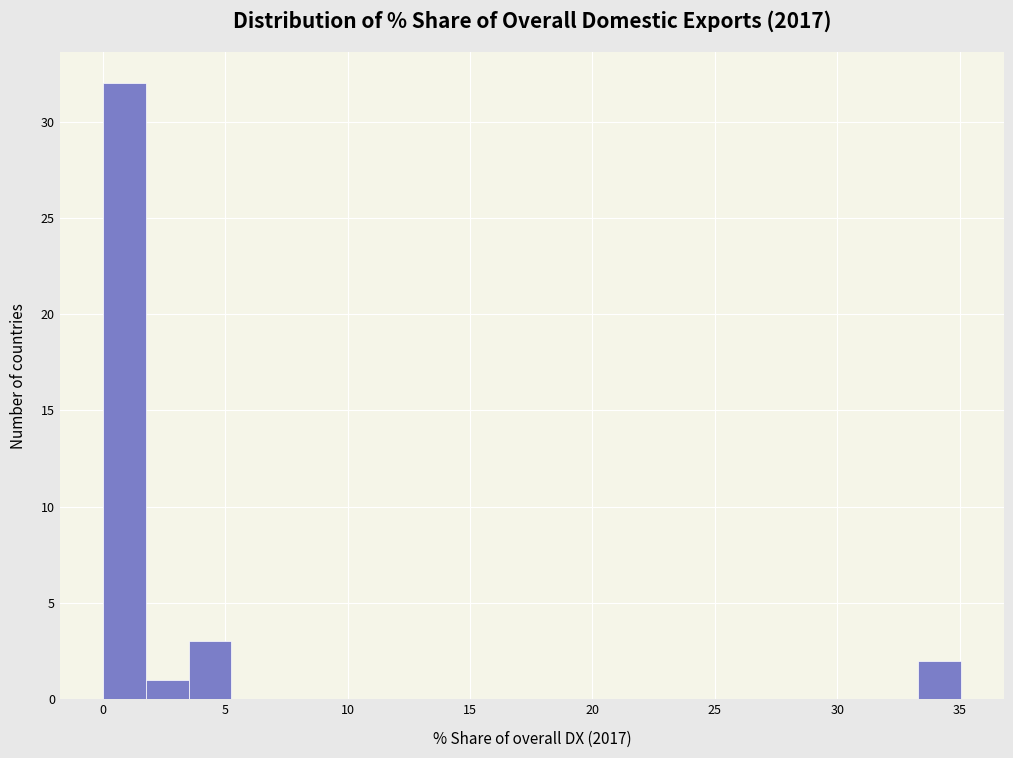

Read against the x-axis, roughly where is the centre of the tallest bar?

1.0